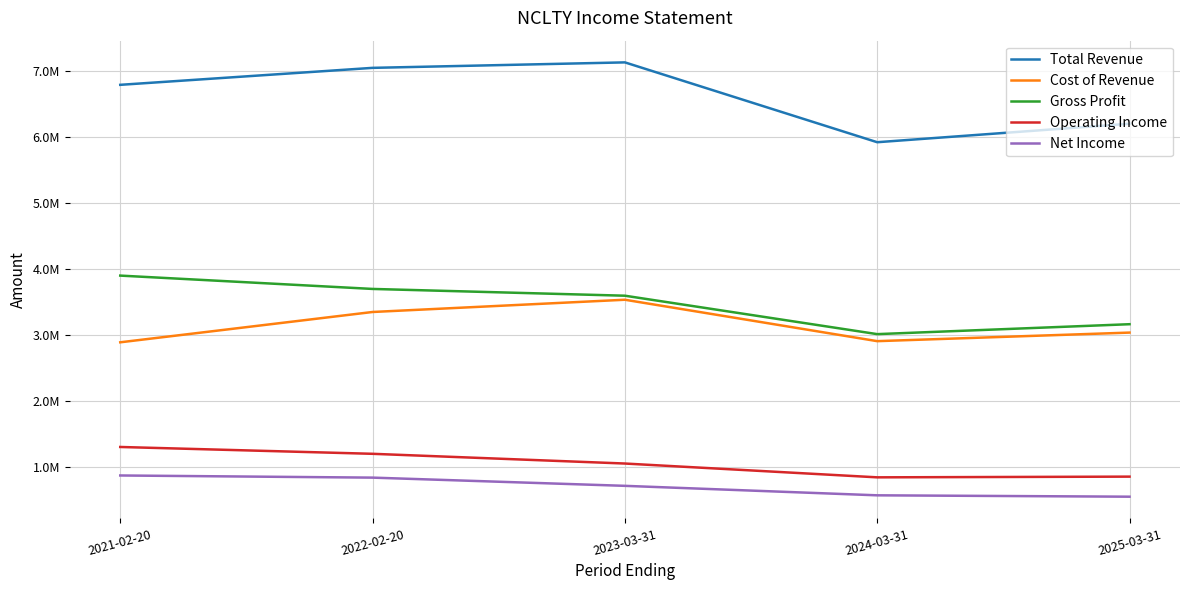

At 2023-03-31, list the series in order from largest to smallest.

Total Revenue, Gross Profit, Cost of Revenue, Operating Income, Net Income